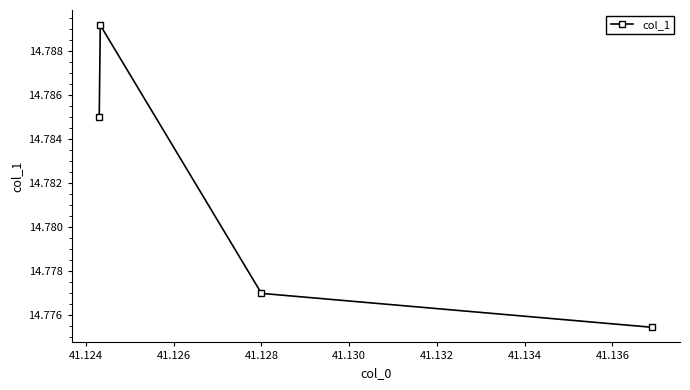

How many points are higher than both their immediate neighbors (excluding endpoints)?

1